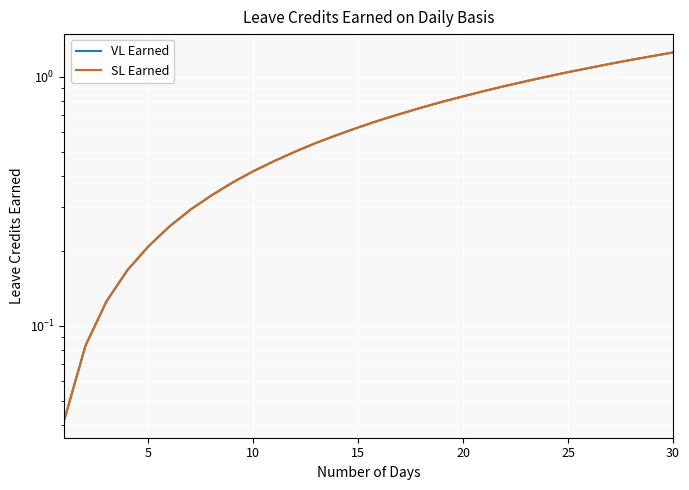

What is the sum of all VL Earned values?

19.4